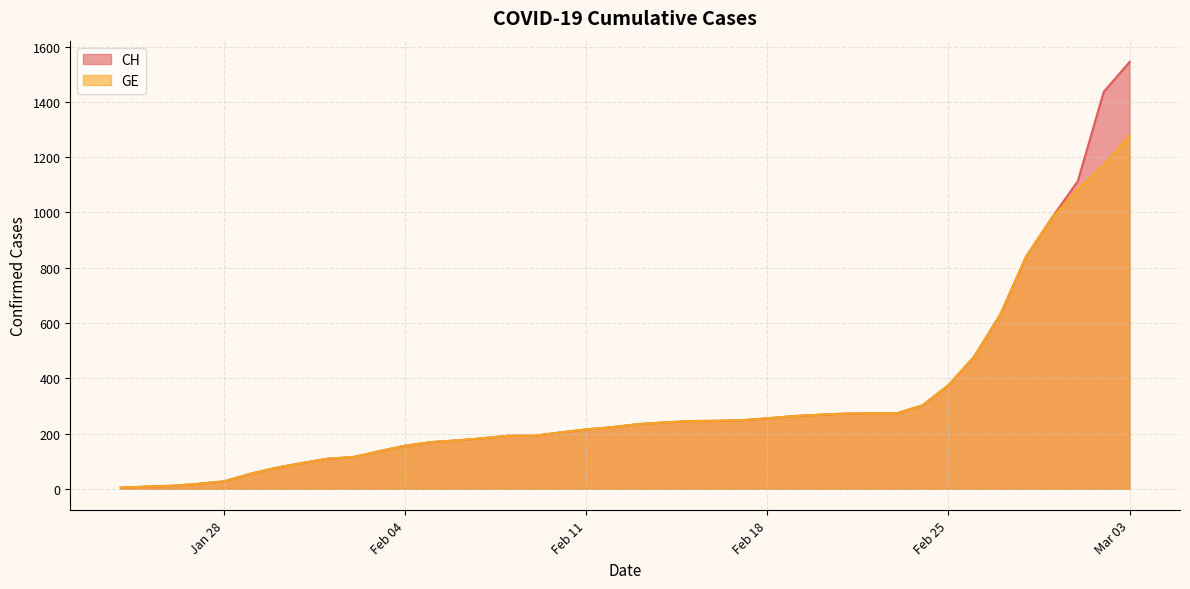

What is the smallest value displayed?

4